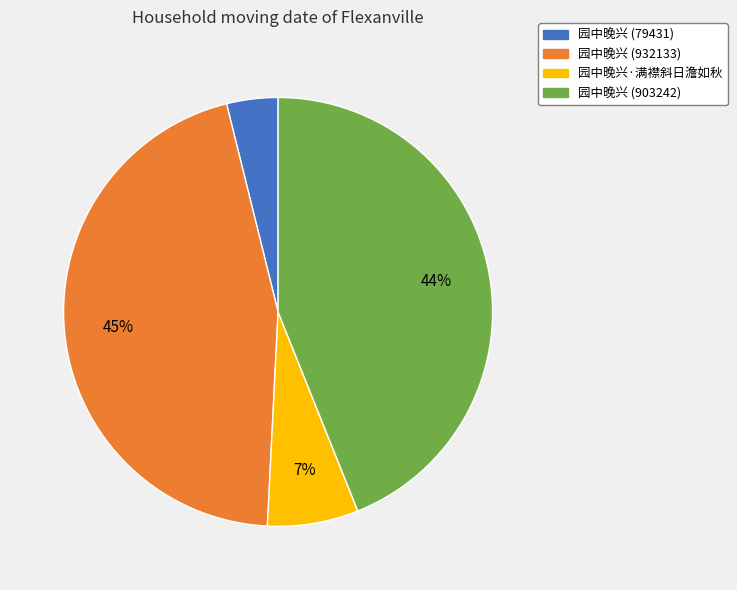

Which category has the biggest portion of the pie?

园中晚兴 (932133)